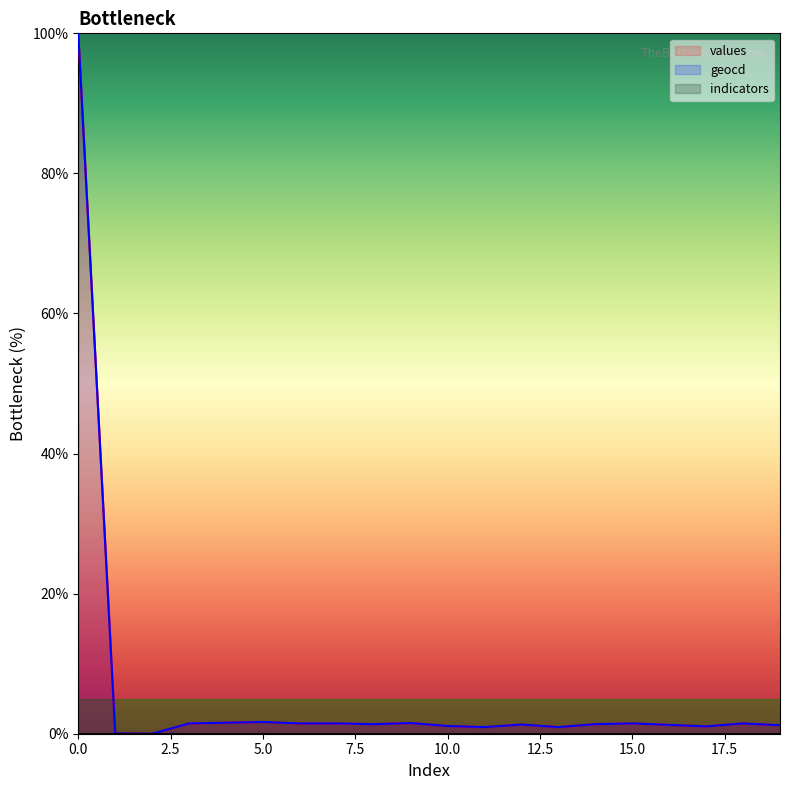

What is the approximate value of values at 8?

1.4